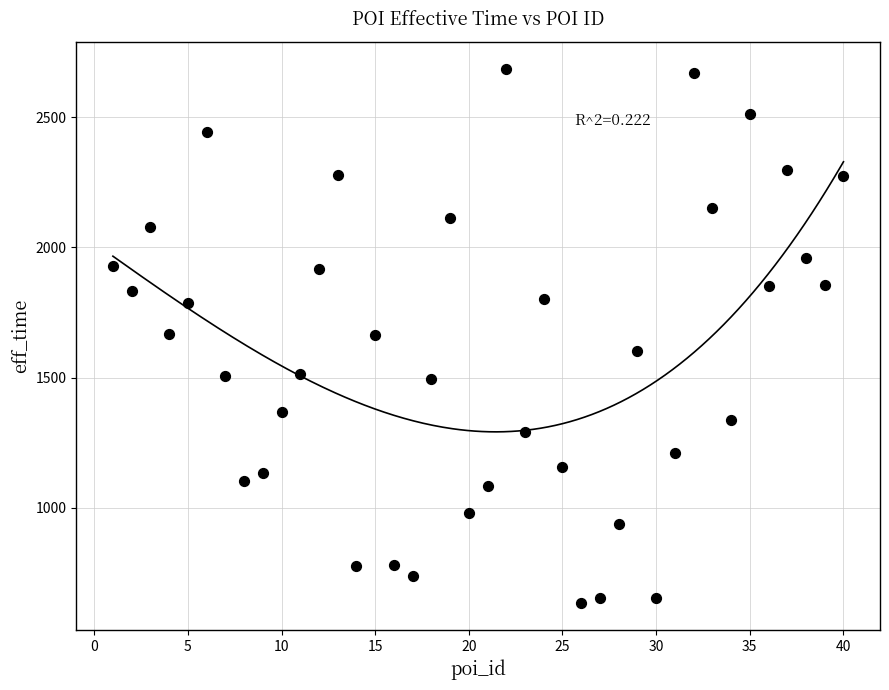

What is the range of X values (max minus min)?

39